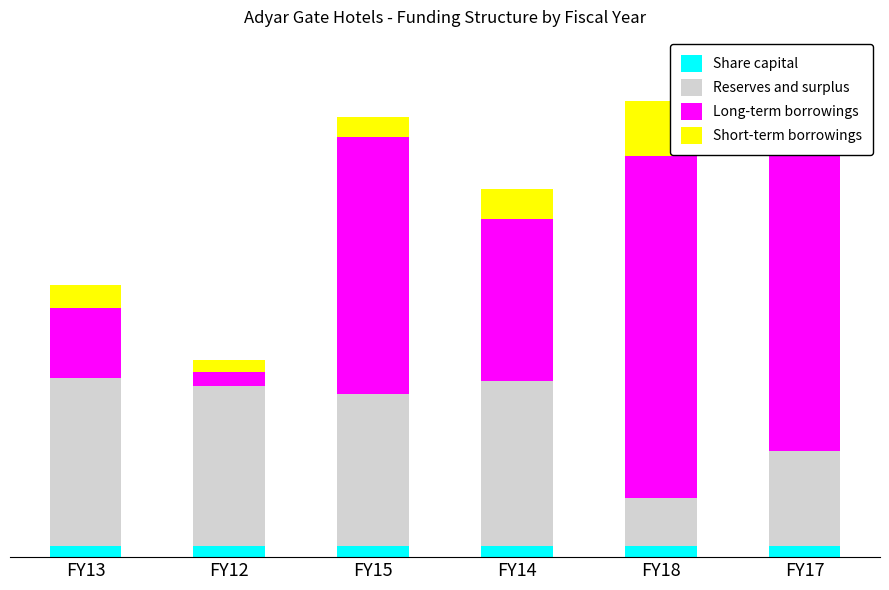

At which label is Reserves and surplus closest to 1072447619?

FY17